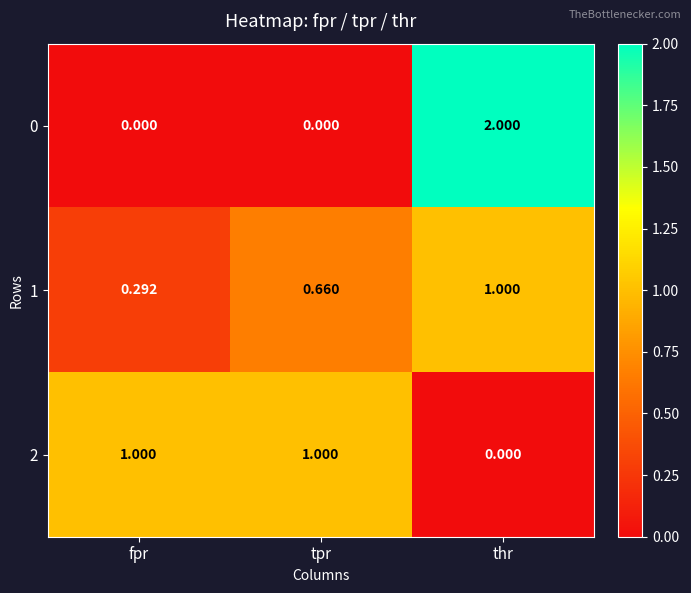

What is the spread (max minus min) of values at thr?

2.0